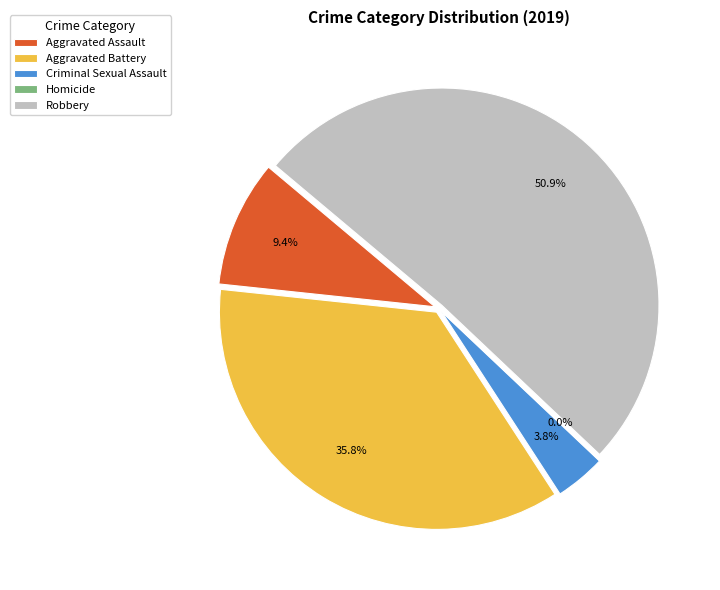

How many segments does this pie chart have?

5